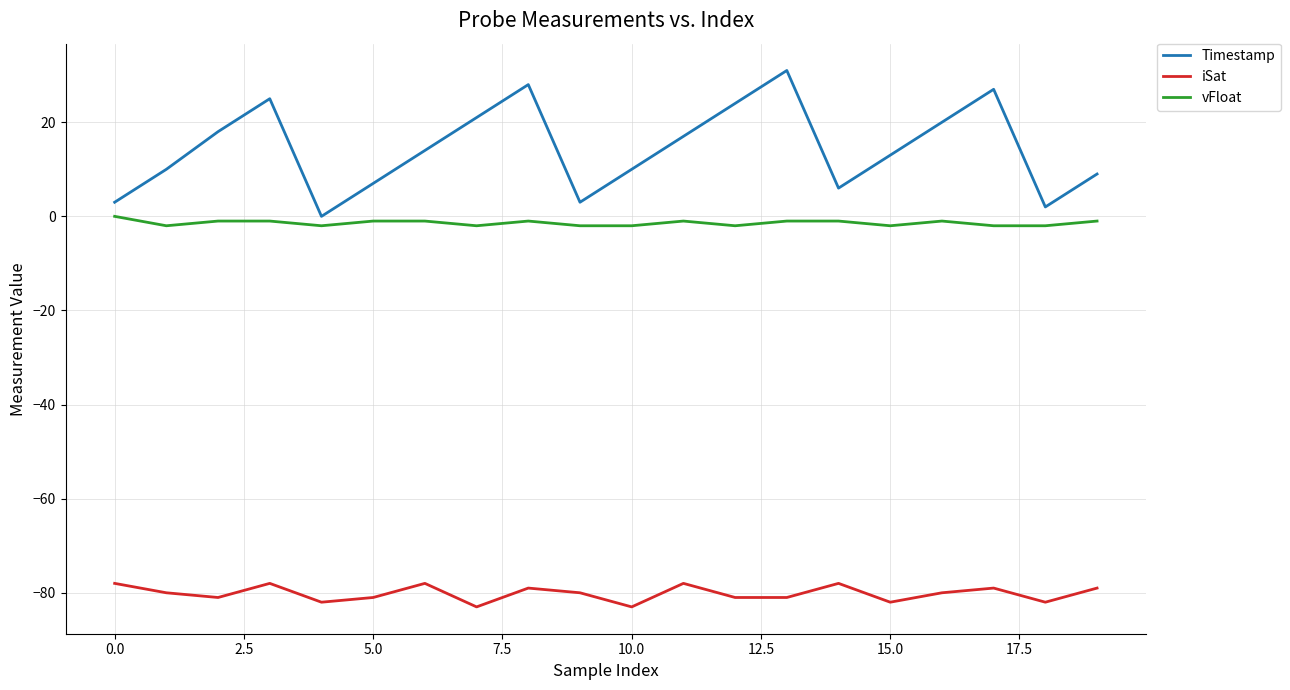

Rank the series by their maximum value, from lowest to highest.

iSat, vFloat, Timestamp